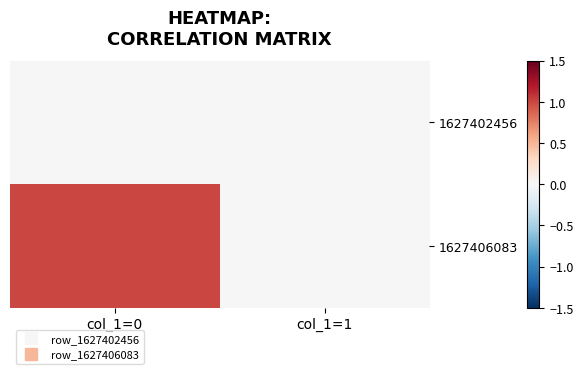

Reading left to right, what are all the values shown in this chart?

1627402456: col_1=0=0	col_1=1=0
1627406083: col_1=0=1	col_1=1=0